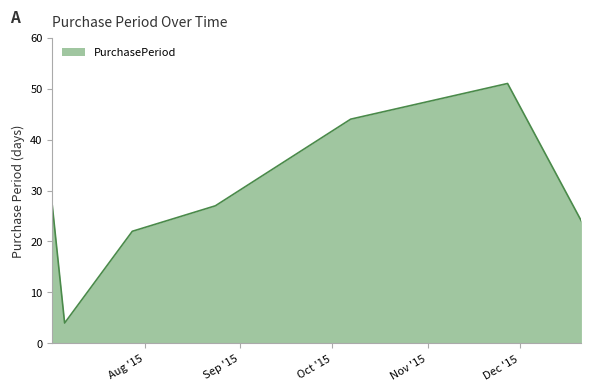

How many lines are shown in the chart?

1